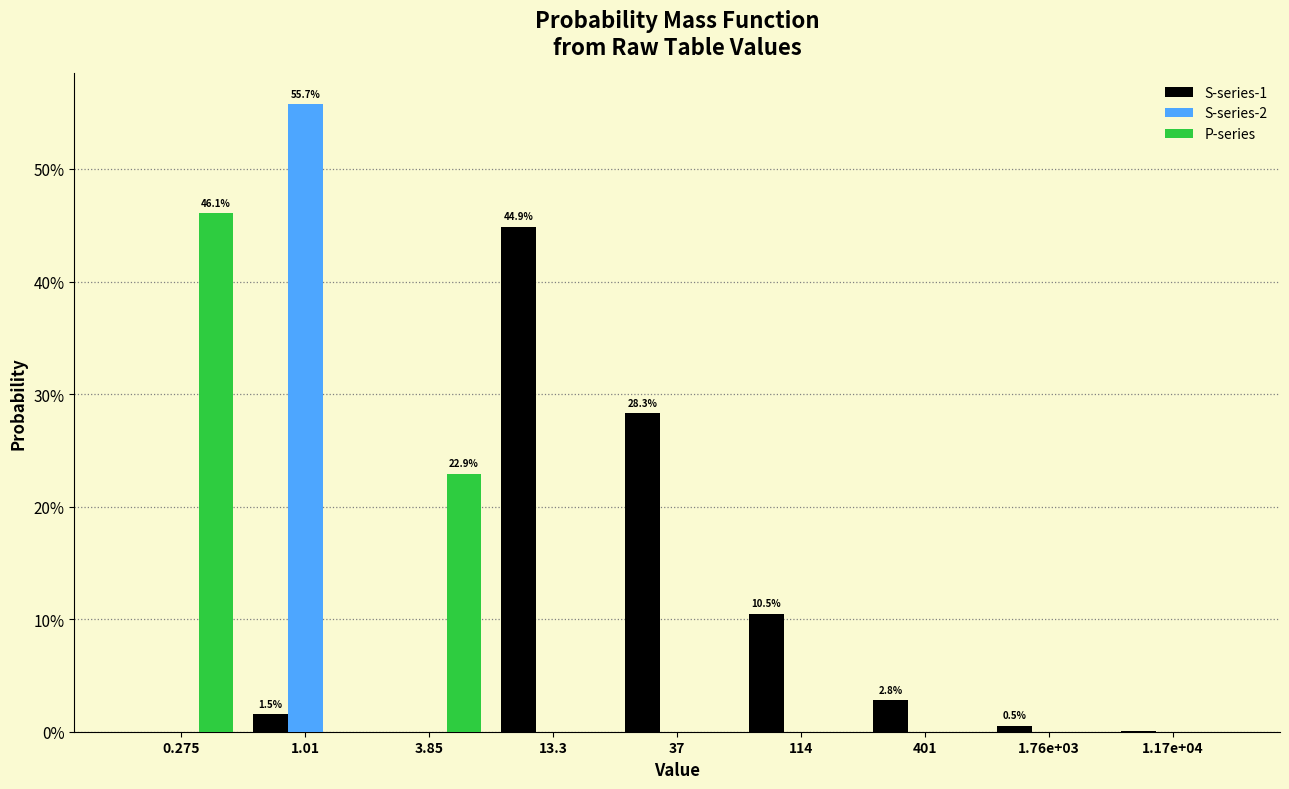

Are the bars grouped side by side (vs. stacked)?

Yes